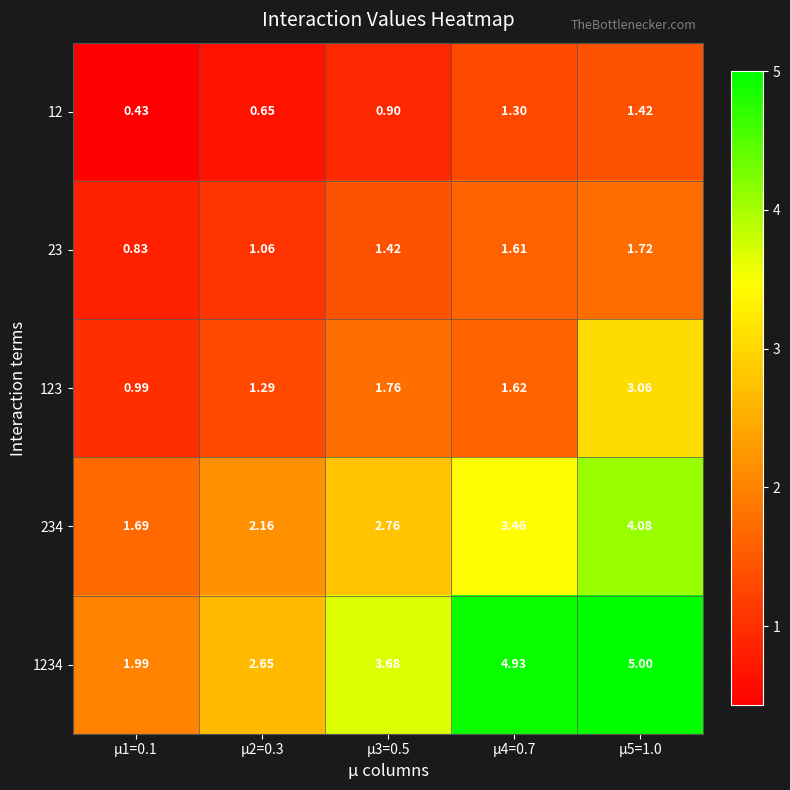

Is the value of 123 at μ5=1.0 greater than the value of 234 at μ3=0.5?

Yes